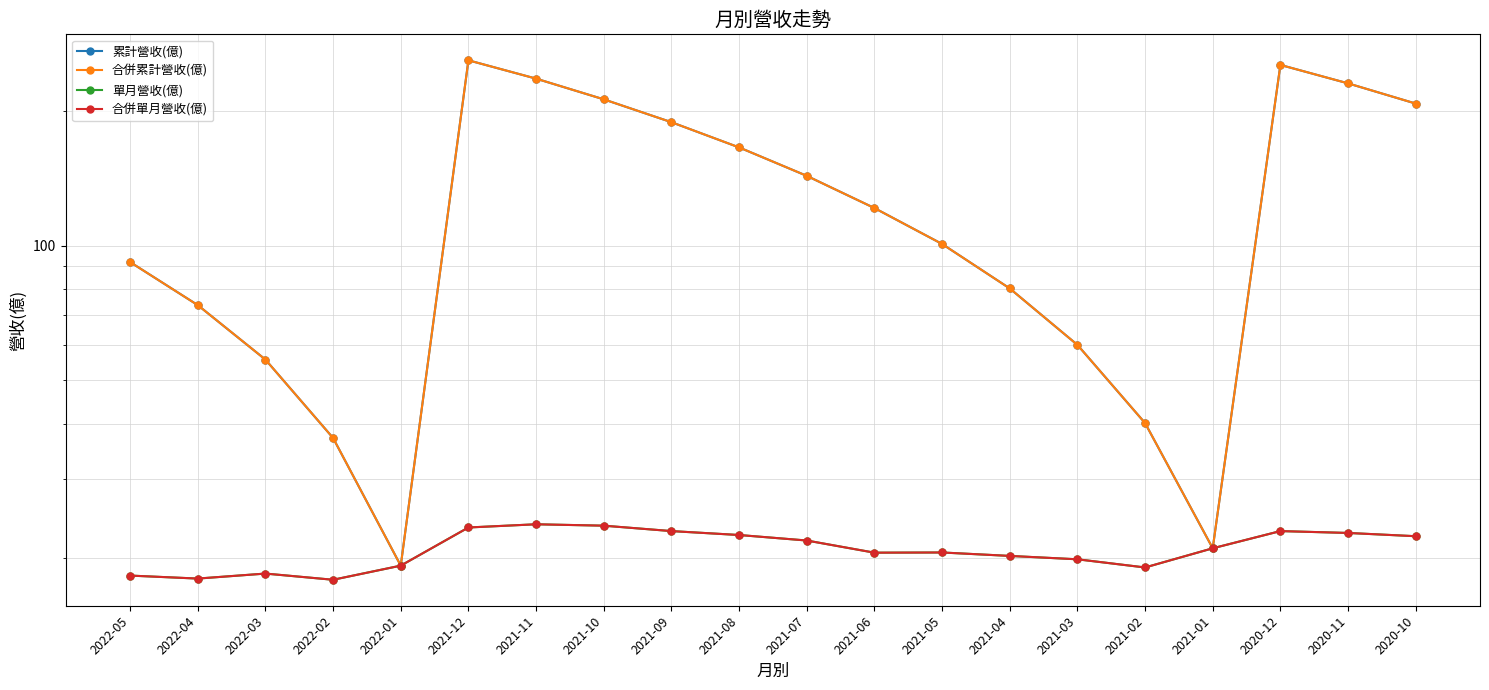

How many lines are shown in the chart?

4